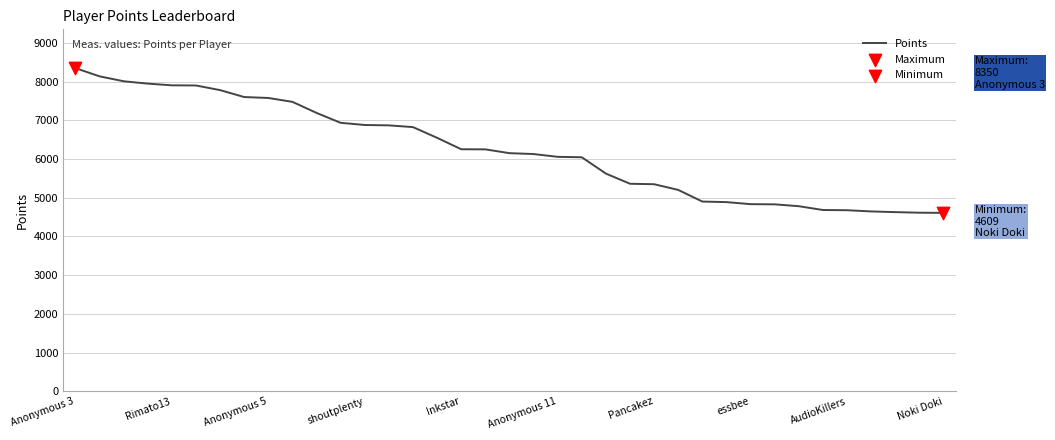

What is the difference between the maximum and minimum values?

3741